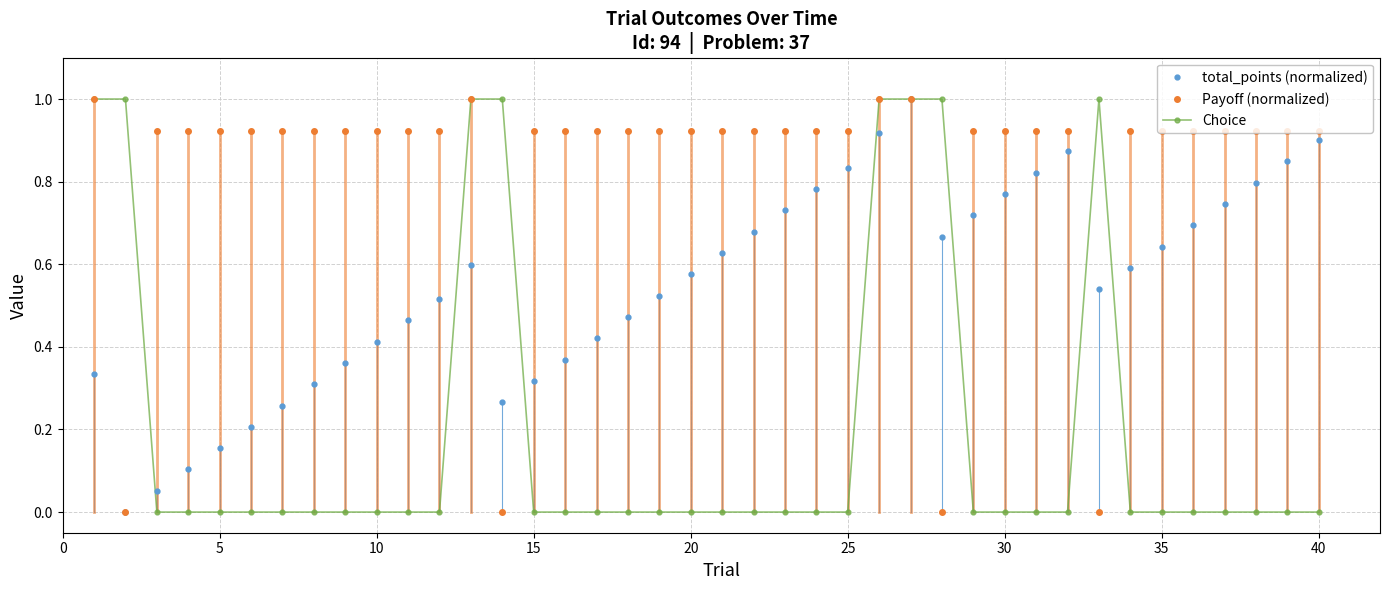

Which series has the largest total across all categories?

Payoff (normalized)